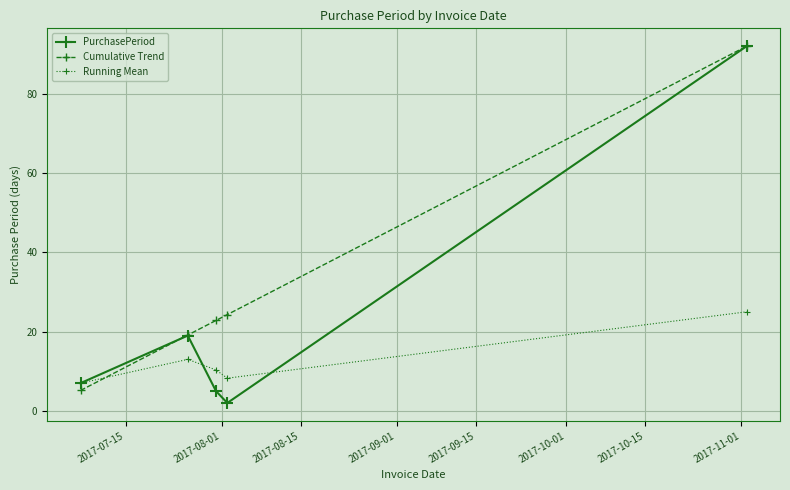

Which series has the largest total across all categories?

Cumulative Trend